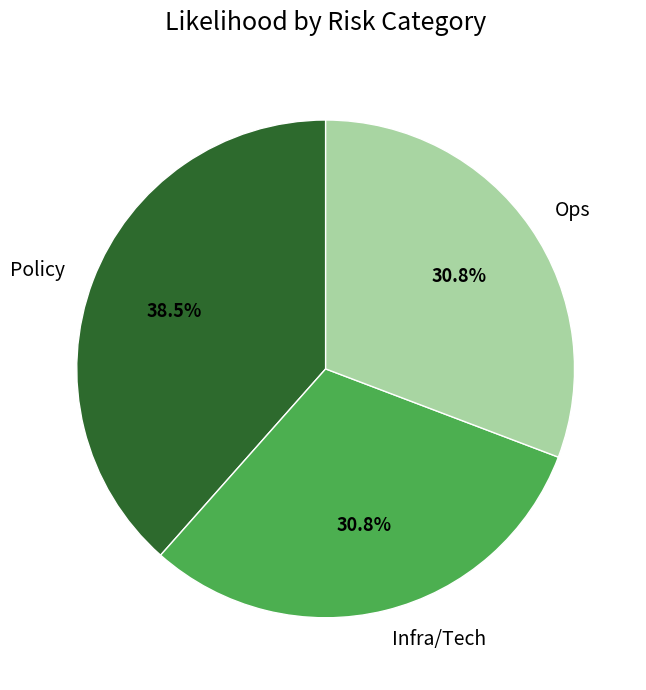

Is there any slice that represents more than half of the pie?

No